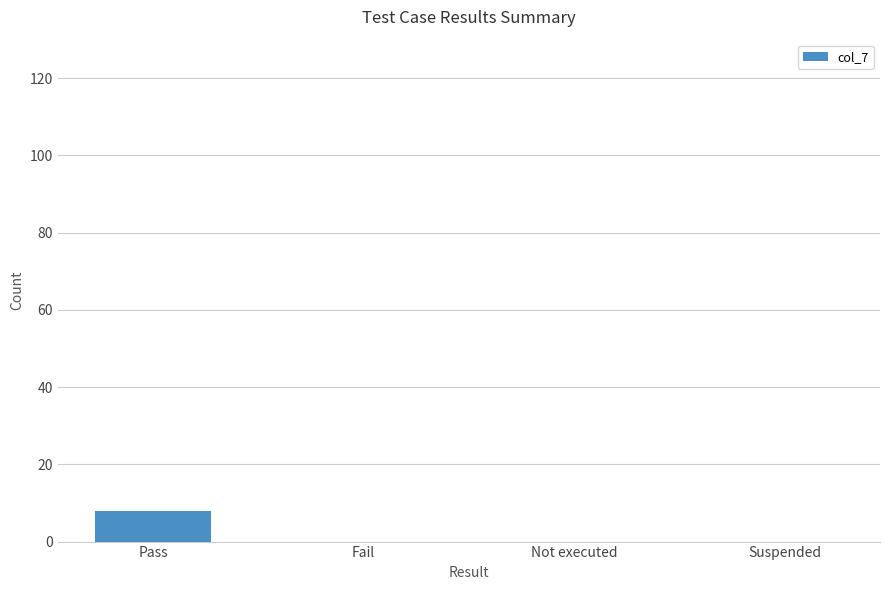

What is the average value?

2